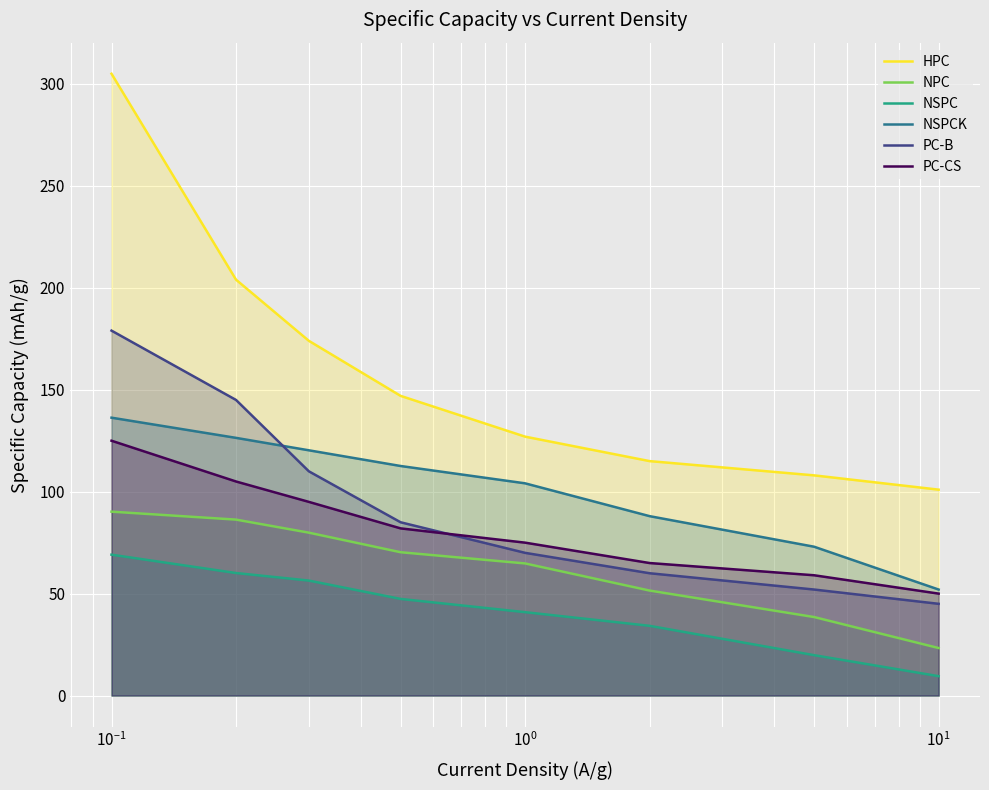

What is the smallest value displayed?

9.5